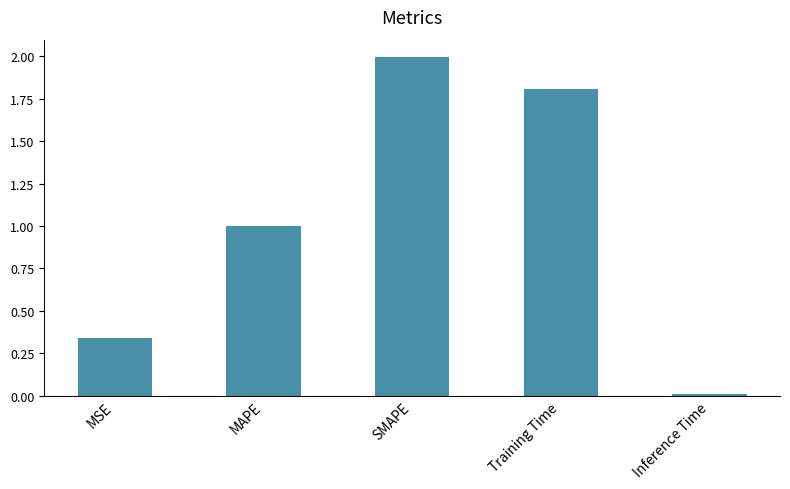

Are the bars horizontal?

No